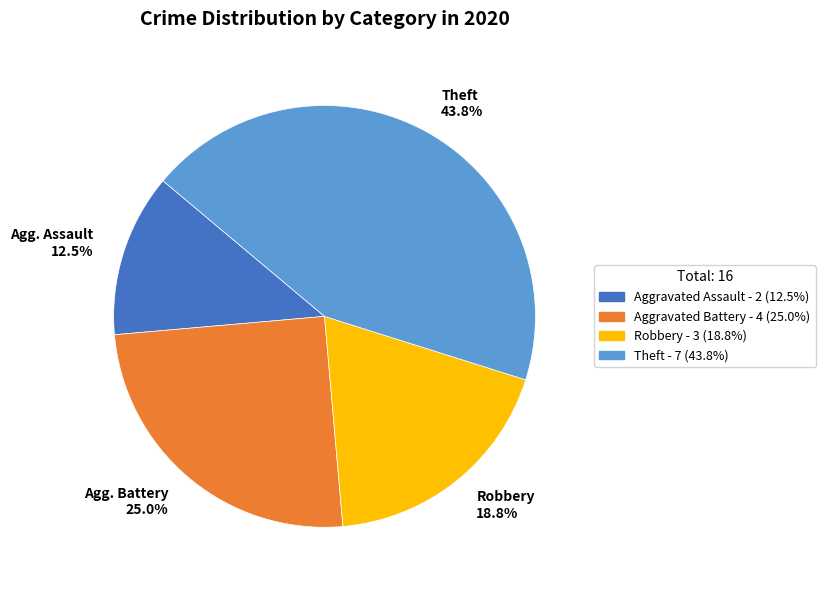

Is there a majority slice in this chart?

No